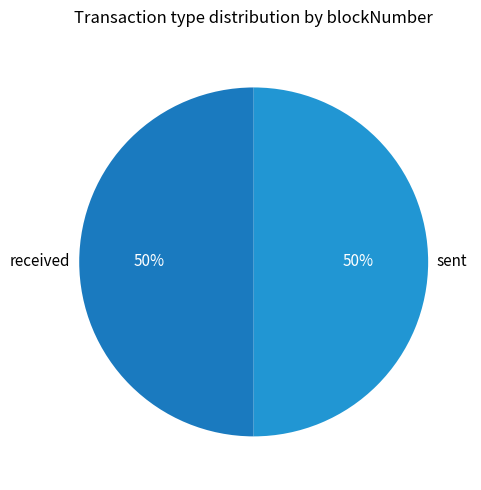

True or false: received accounts for 61% of the total.

False